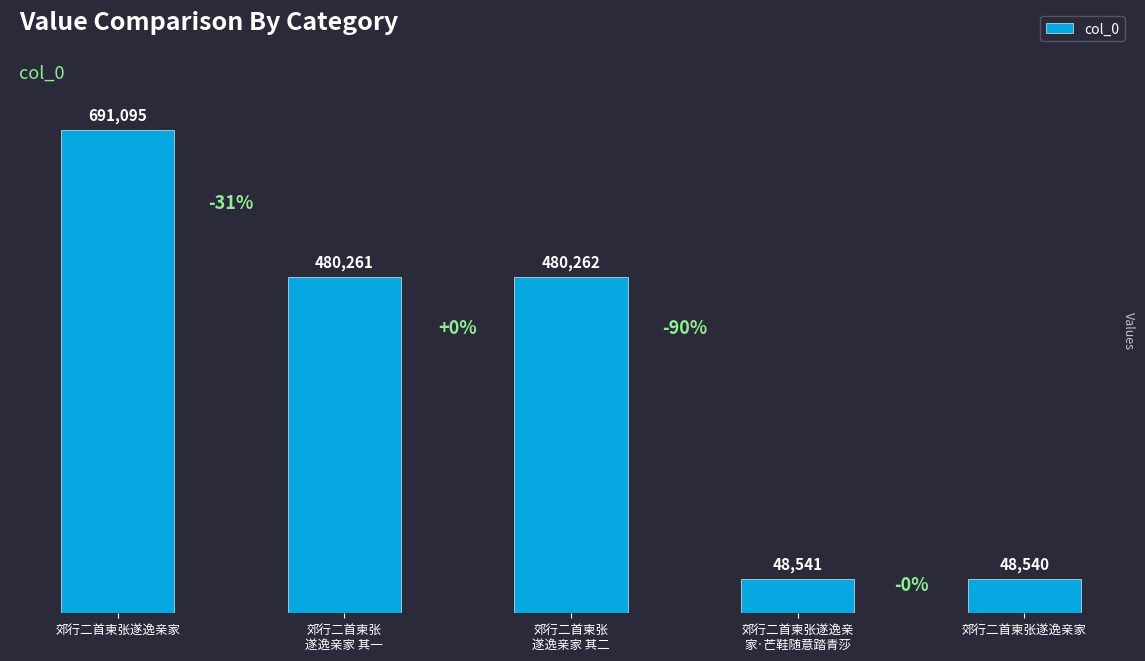

At which category does the chart reach its peak across all series?

郊行二首柬张遂逸亲家